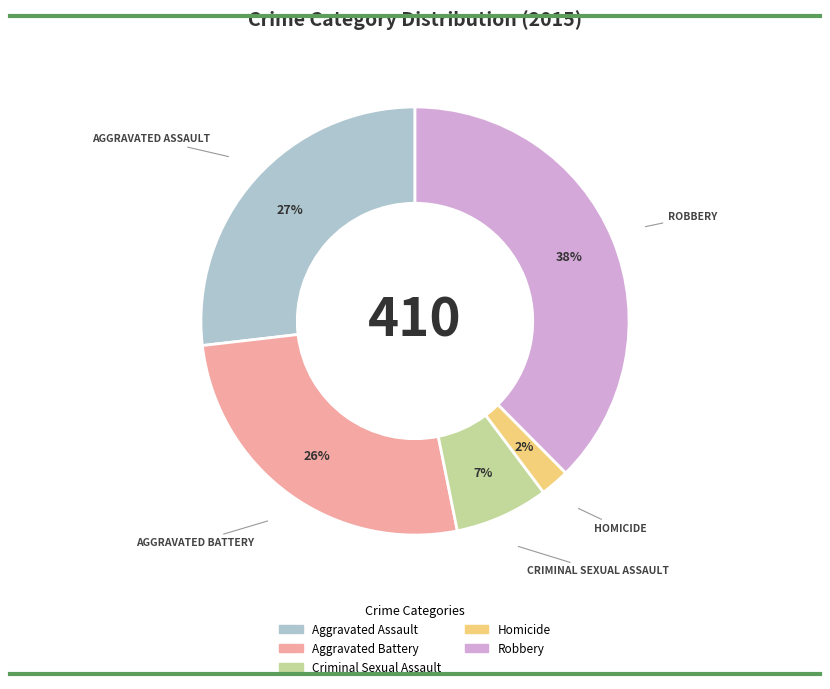

Is there any slice that represents more than half of the pie?

No